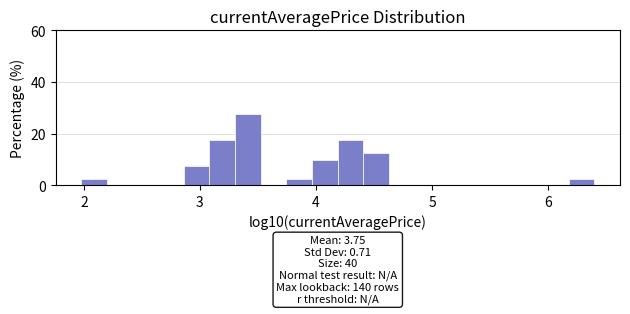

Read against the x-axis, roughly where is the centre of the tallest bar?

3.4